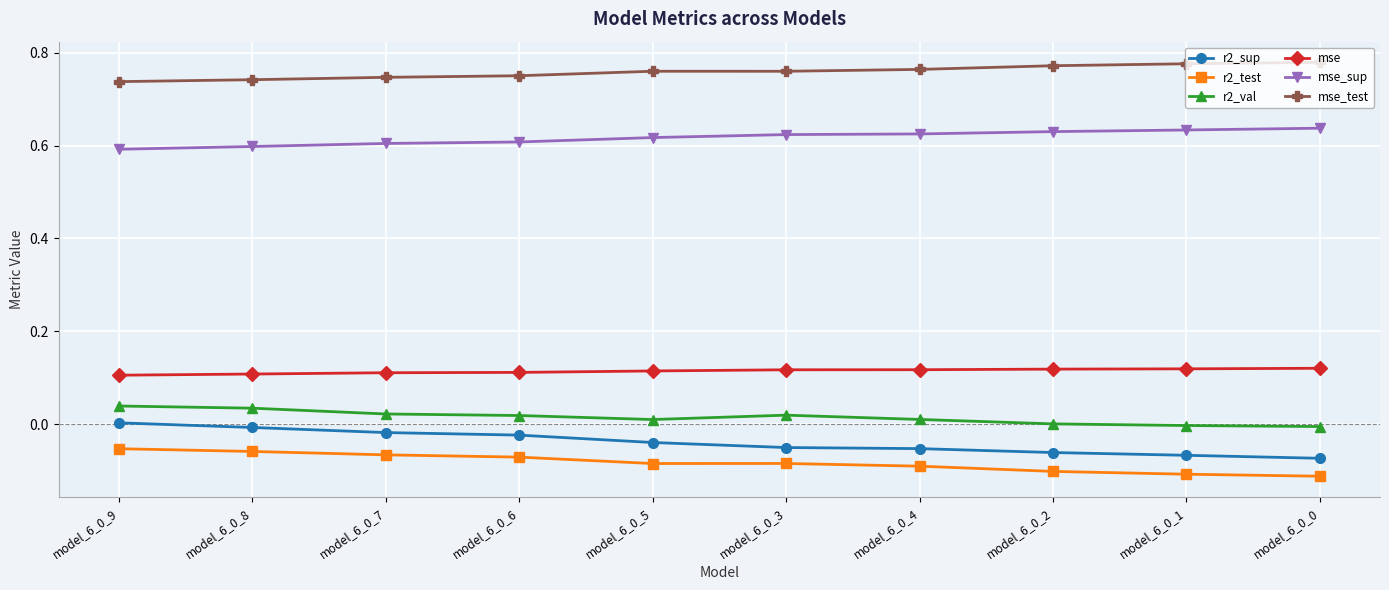

At how many categories does at least one series exceed 0?

10